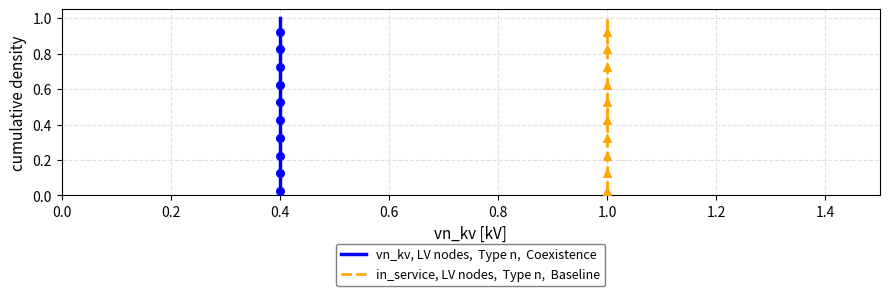

What are all the series names shown in the legend?

vn_kv, LV nodes,  Type n,  Coexistence, in_service, LV nodes,  Type n,  Baseline